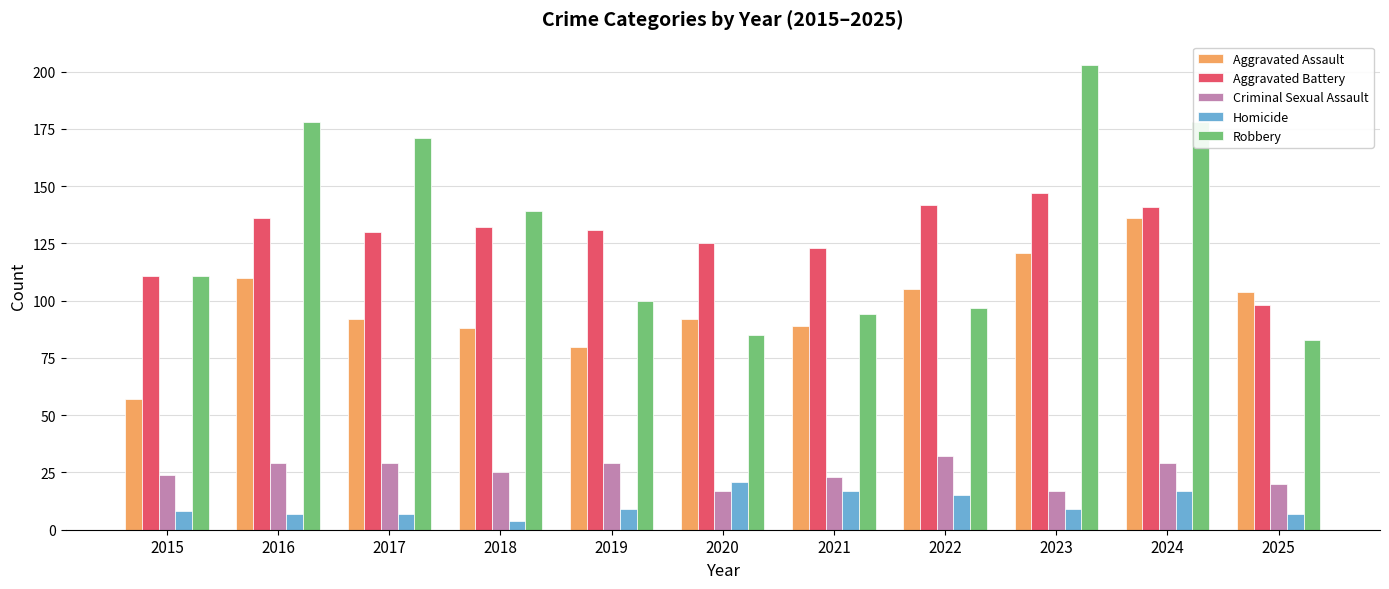

How many bars are there in total?

55